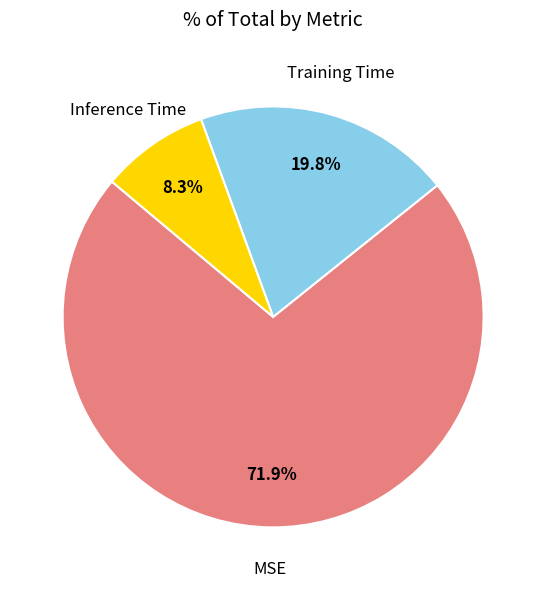

Does any single category account for the majority?

Yes